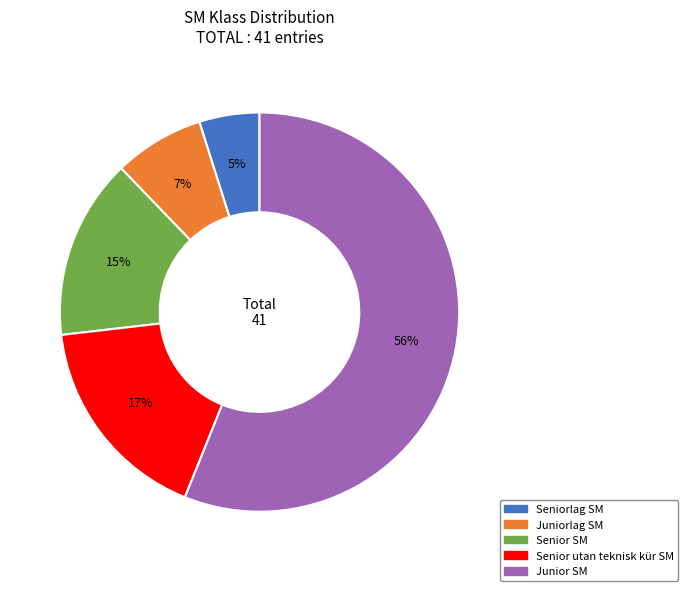

Count the number of slices in the pie.

5